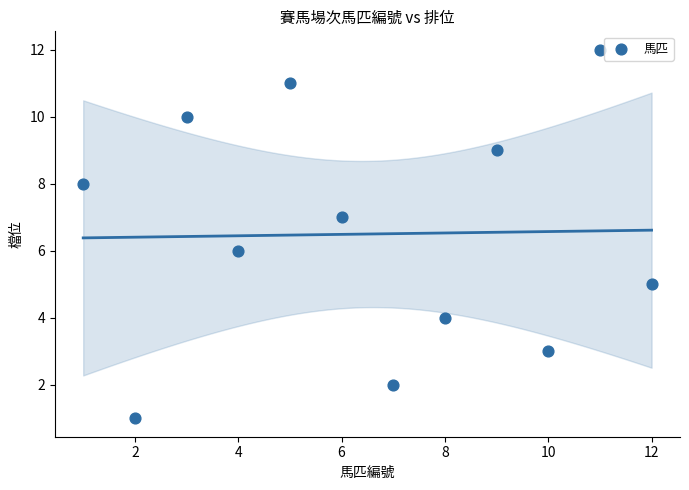

What is the range of Y values (max minus min)?

11